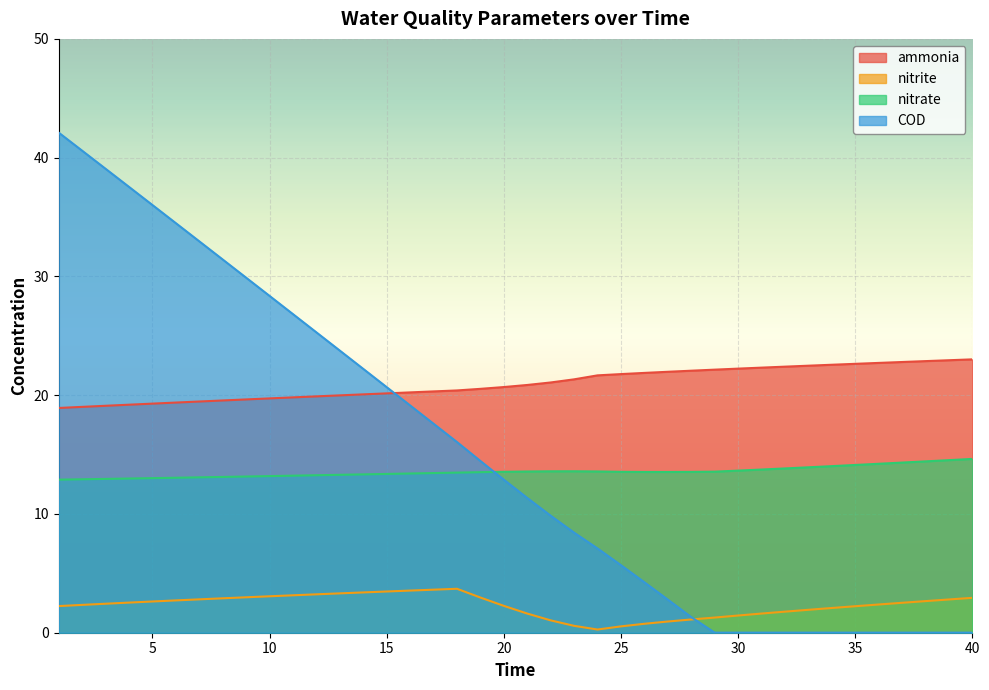

What is the value of the COD point at the 21st from the left?

11.3